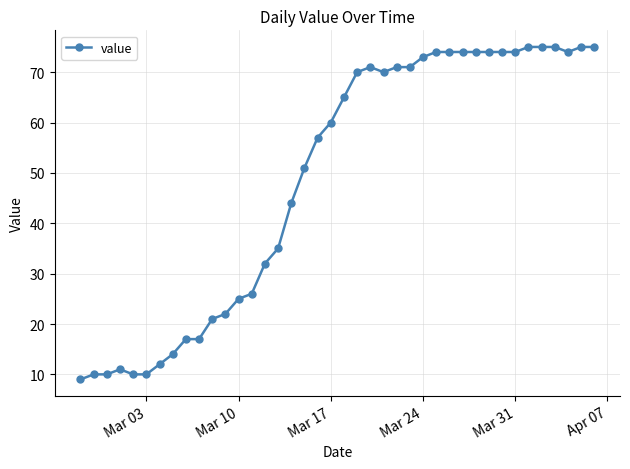

What is the value of the 40th point from the left?

75